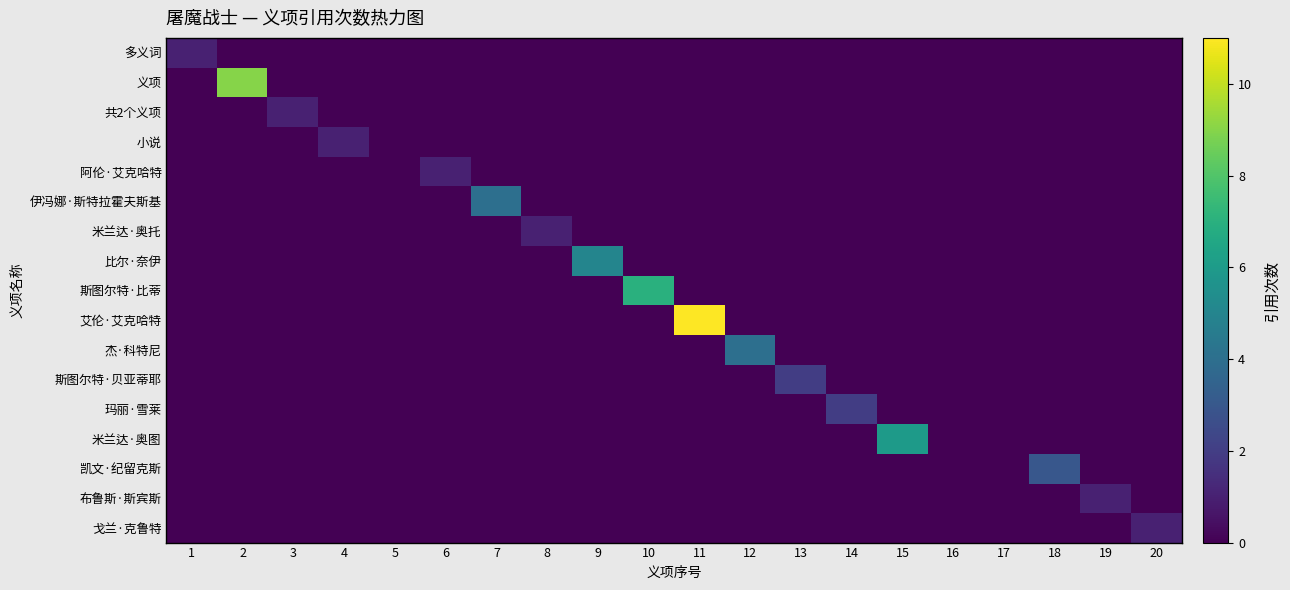

Reading right to left, list all the values displayed in this chart.

多义词: 20=0	19=0	18=0	17=0	16=0	15=0	14=0	13=0	12=0	11=0	10=0	9=0	8=0	7=0	6=0	5=0	4=0	3=0	2=0	1=1
义项: 20=0	19=0	18=0	17=0	16=0	15=0	14=0	13=0	12=0	11=0	10=0	9=0	8=0	7=0	6=0	5=0	4=0	3=0	2=9	1=0
共2个义项: 20=0	19=0	18=0	17=0	16=0	15=0	14=0	13=0	12=0	11=0	10=0	9=0	8=0	7=0	6=0	5=0	4=0	3=1	2=0	1=0
小说: 20=0	19=0	18=0	17=0	16=0	15=0	14=0	13=0	12=0	11=0	10=0	9=0	8=0	7=0	6=0	5=0	4=1	3=0	2=0	1=0
阿伦·艾克哈特: 20=0	19=0	18=0	17=0	16=0	15=0	14=0	13=0	12=0	11=0	10=0	9=0	8=0	7=0	6=1	5=0	4=0	3=0	2=0	1=0
伊冯娜·斯特拉霍夫斯基: 20=0	19=0	18=0	17=0	16=0	15=0	14=0	13=0	12=0	11=0	10=0	9=0	8=0	7=4	6=0	5=0	4=0	3=0	2=0	1=0
米兰达·奥托: 20=0	19=0	18=0	17=0	16=0	15=0	14=0	13=0	12=0	11=0	10=0	9=0	8=1	7=0	6=0	5=0	4=0	3=0	2=0	1=0
比尔·奈伊: 20=0	19=0	18=0	17=0	16=0	15=0	14=0	13=0	12=0	11=0	10=0	9=5	8=0	7=0	6=0	5=0	4=0	3=0	2=0	1=0
斯图尔特·比蒂: 20=0	19=0	18=0	17=0	16=0	15=0	14=0	13=0	12=0	11=0	10=7	9=0	8=0	7=0	6=0	5=0	4=0	3=0	2=0	1=0
艾伦·艾克哈特: 20=0	19=0	18=0	17=0	16=0	15=0	14=0	13=0	12=0	11=11	10=0	9=0	8=0	7=0	6=0	5=0	4=0	3=0	2=0	1=0
杰·科特尼: 20=0	19=0	18=0	17=0	16=0	15=0	14=0	13=0	12=4	11=0	10=0	9=0	8=0	7=0	6=0	5=0	4=0	3=0	2=0	1=0
斯图尔特·贝亚蒂耶: 20=0	19=0	18=0	17=0	16=0	15=0	14=0	13=2	12=0	11=0	10=0	9=0	8=0	7=0	6=0	5=0	4=0	3=0	2=0	1=0
玛丽·雪莱: 20=0	19=0	18=0	17=0	16=0	15=0	14=2	13=0	12=0	11=0	10=0	9=0	8=0	7=0	6=0	5=0	4=0	3=0	2=0	1=0
米兰达·奥图: 20=0	19=0	18=0	17=0	16=0	15=6	14=0	13=0	12=0	11=0	10=0	9=0	8=0	7=0	6=0	5=0	4=0	3=0	2=0	1=0
凯文·纪留克斯: 20=0	19=0	18=3	17=0	16=0	15=0	14=0	13=0	12=0	11=0	10=0	9=0	8=0	7=0	6=0	5=0	4=0	3=0	2=0	1=0
布鲁斯·斯宾斯: 20=0	19=1	18=0	17=0	16=0	15=0	14=0	13=0	12=0	11=0	10=0	9=0	8=0	7=0	6=0	5=0	4=0	3=0	2=0	1=0
戈兰·克鲁特: 20=1	19=0	18=0	17=0	16=0	15=0	14=0	13=0	12=0	11=0	10=0	9=0	8=0	7=0	6=0	5=0	4=0	3=0	2=0	1=0